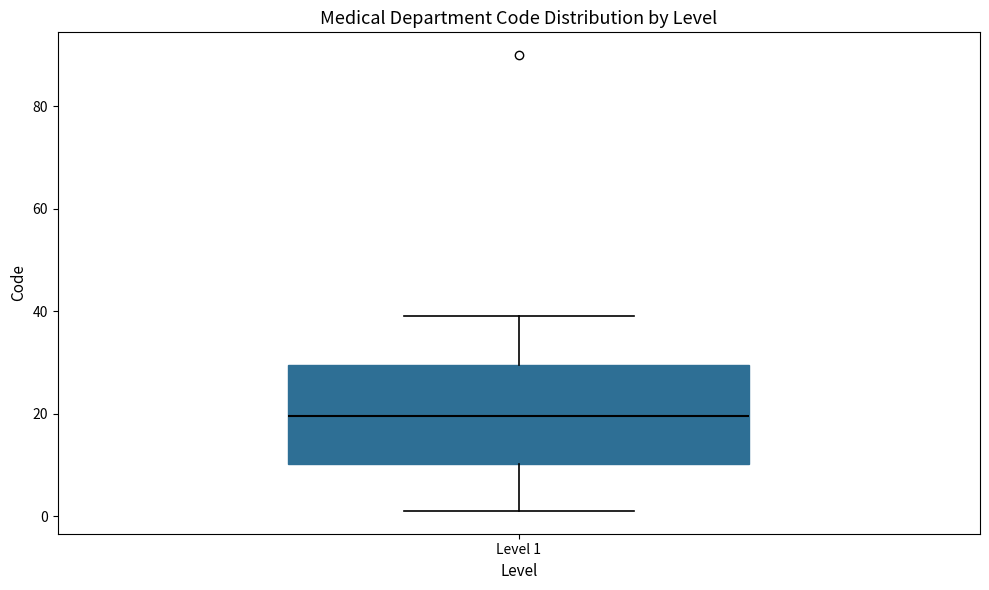

Where does the median line of the box for Level 1 sit on the y-axis? The values are not printed on the chart, so give them approximately, as read against the axis.

20